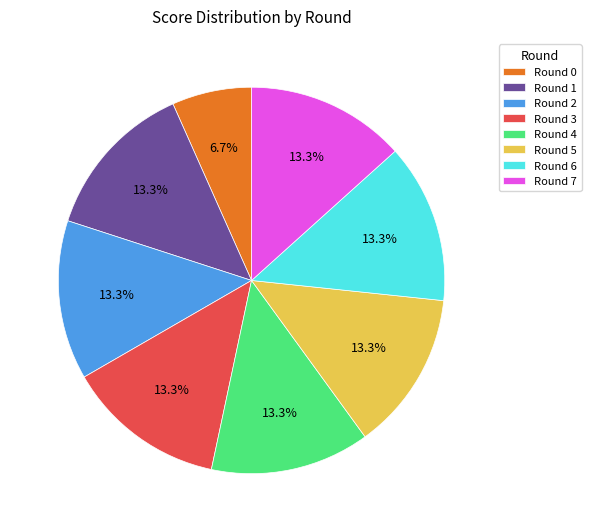

Is it true that Round 1 is 13% of the pie?

True